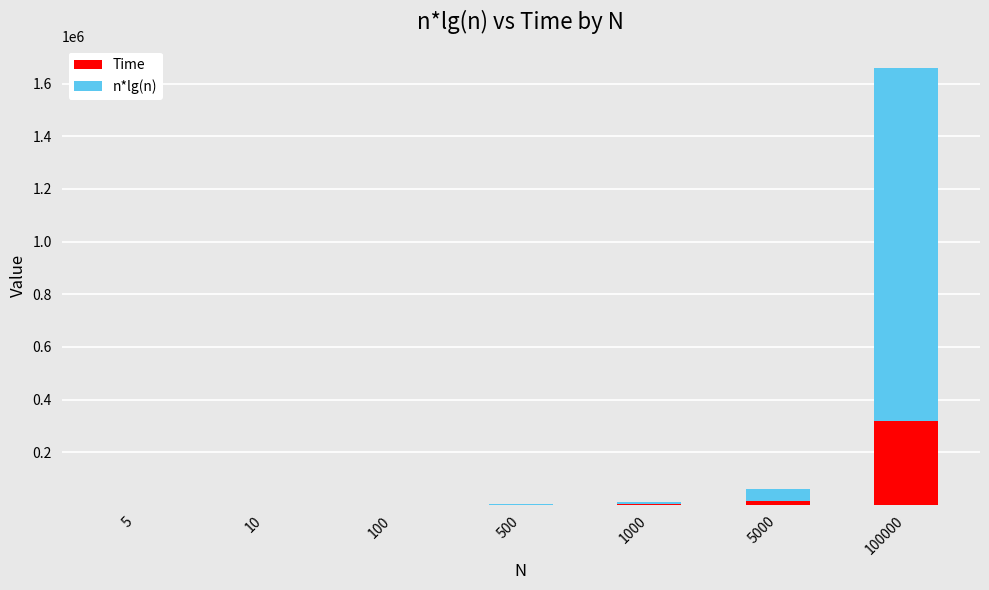

What is the value of the Time bar at the 1st from the left?

14.0